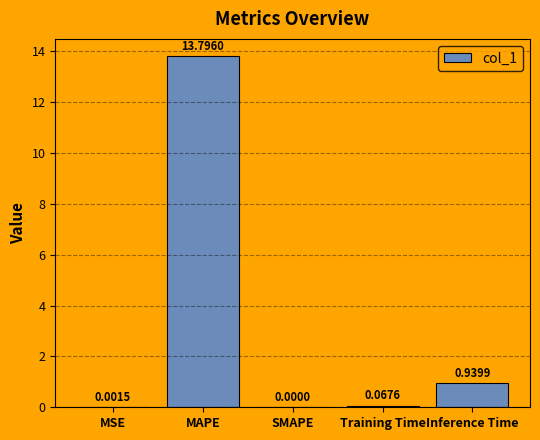

The chart shows a value of 8.6 at MAPE. True or false?

False